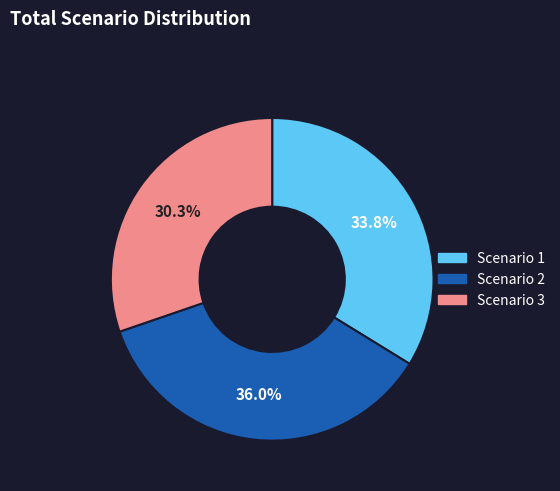

Which has a higher value, Scenario 1 or Scenario 3?

Scenario 1